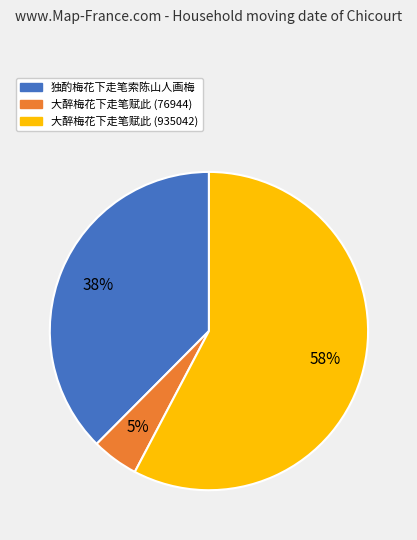

To the nearest percent, what is the difference between the 大醉梅花下走笔赋此 (76944) and 独酌梅花下走笔索陈山人画梅 slice percentages?

33%